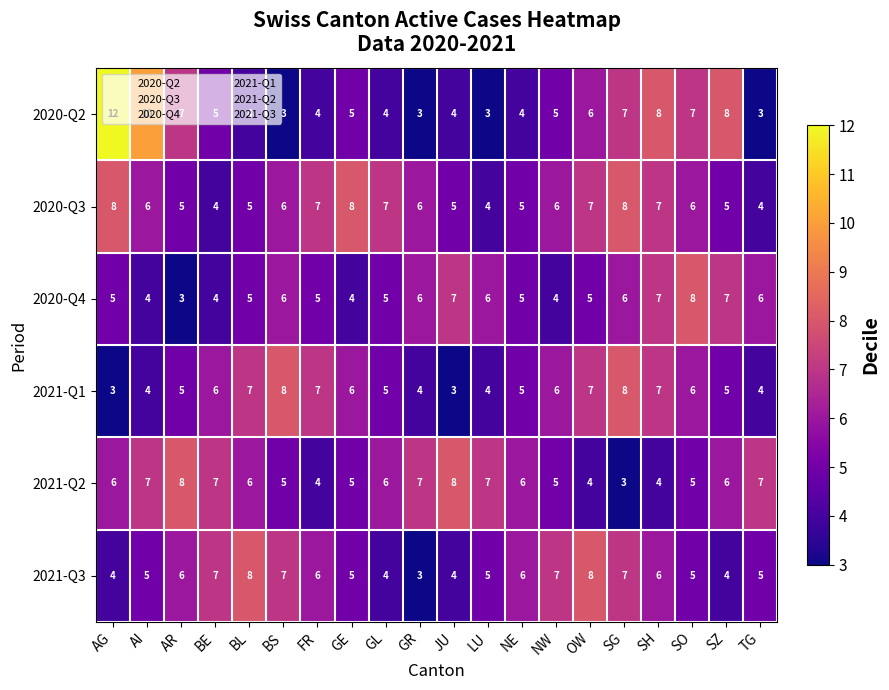

What is the sum of all 2020-Q2 values?

112